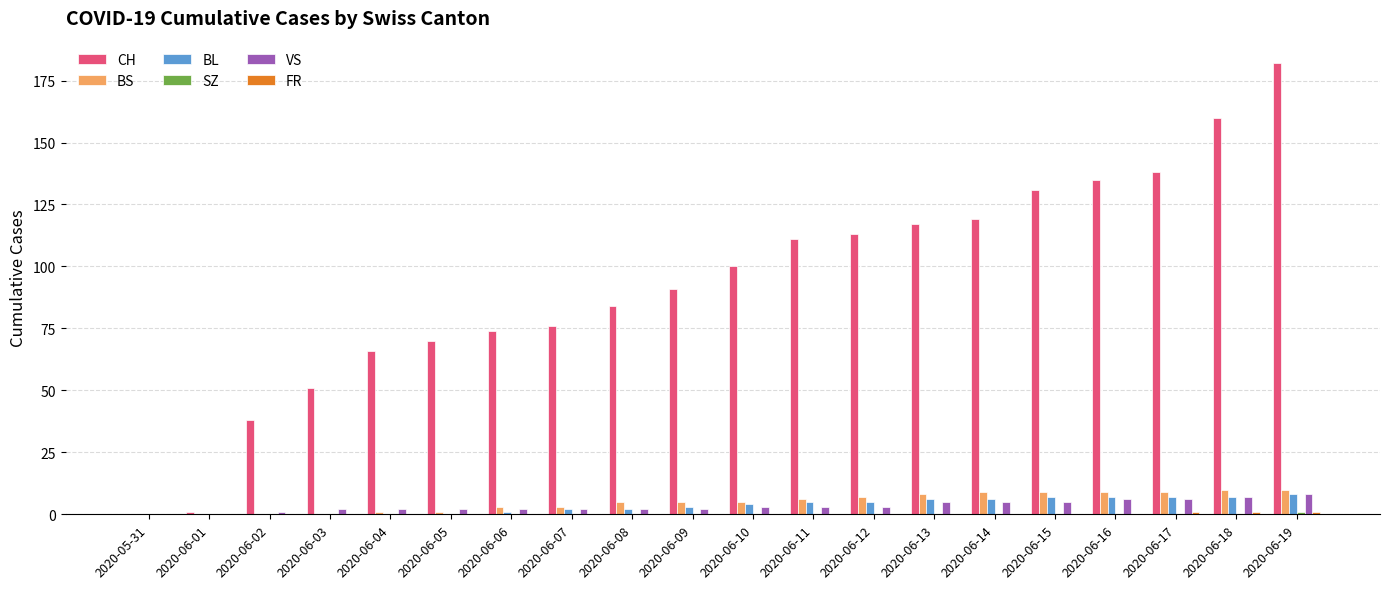

Which series has the largest total across all categories?

CH